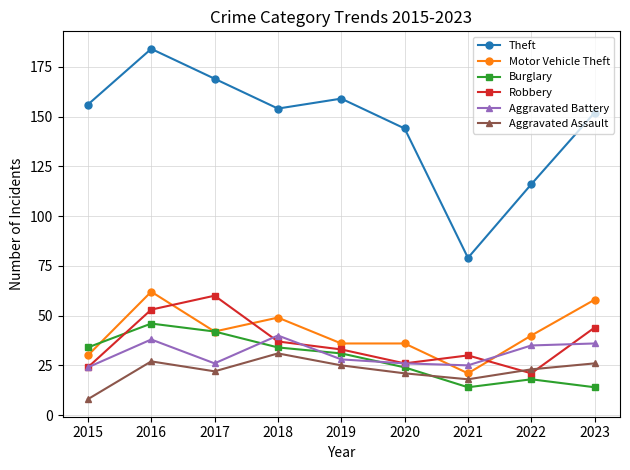

Is it true that Motor Vehicle Theft equals 59 at 2022?

False